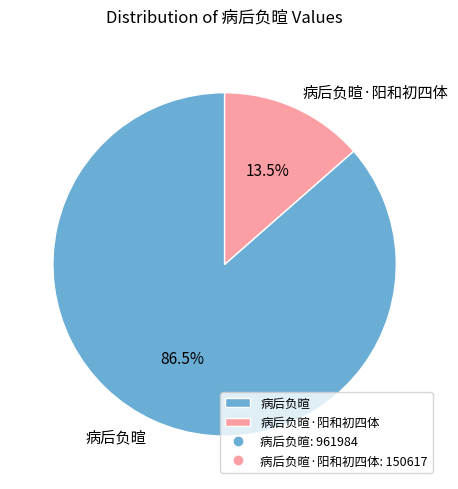

How many slices are in this pie chart?

2